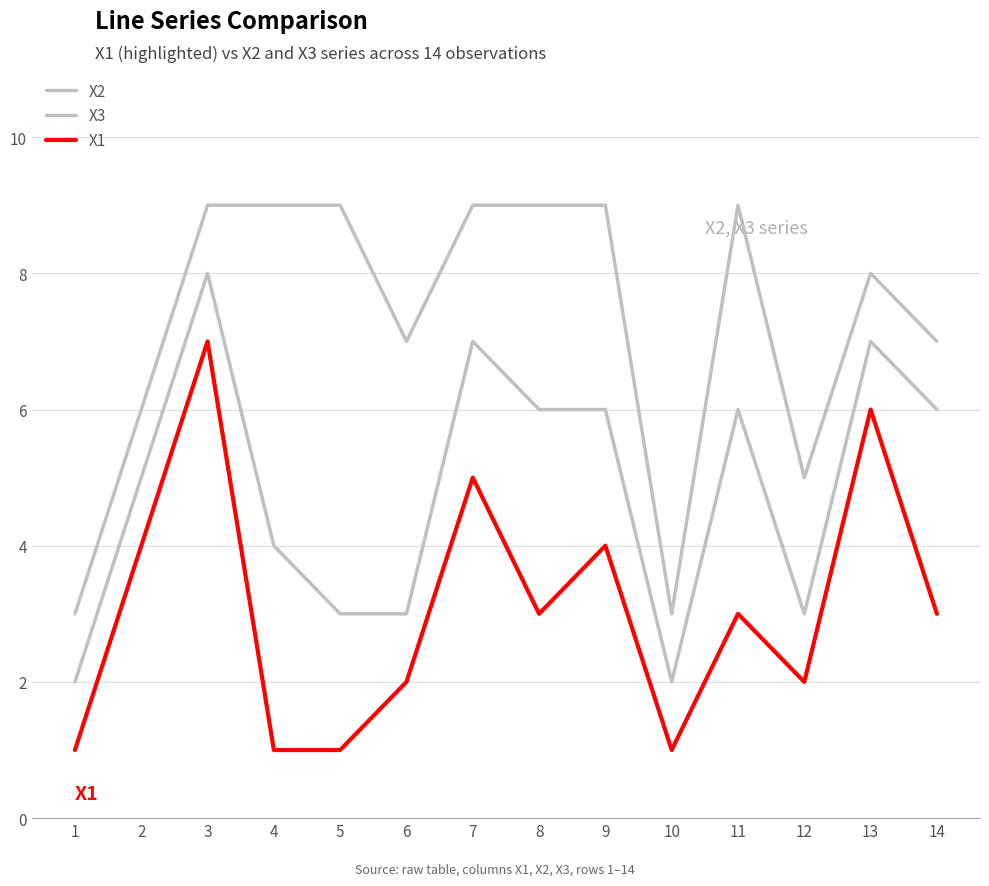

How many lines are shown in the chart?

3